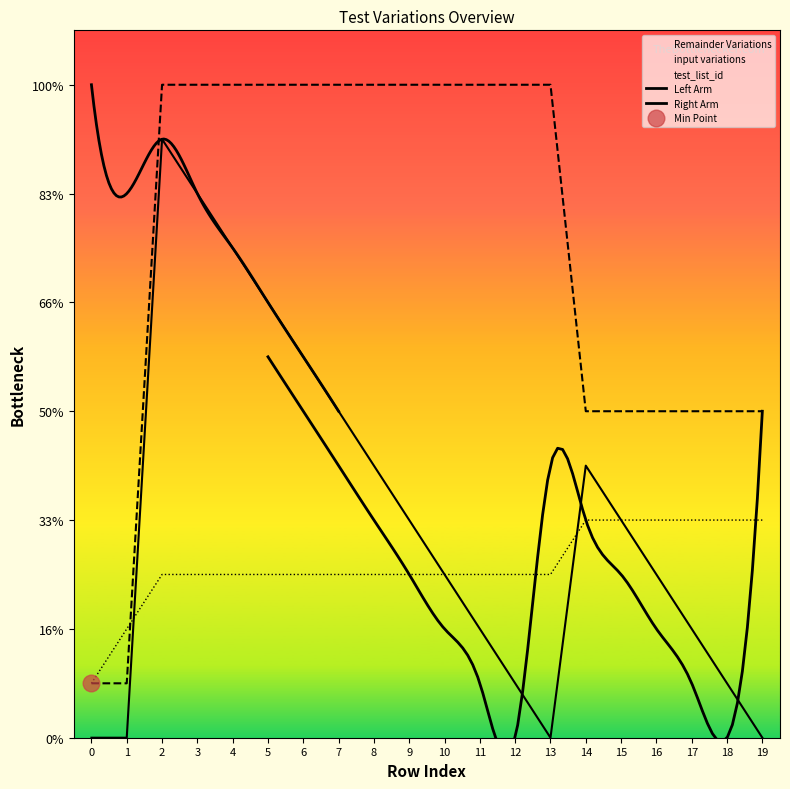

Which has a higher value, 12 or 3?

3